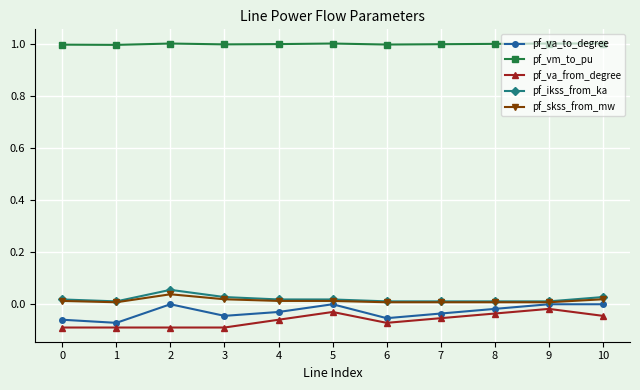

How many pf_skss_from_mw values are between 0 and 1?

11